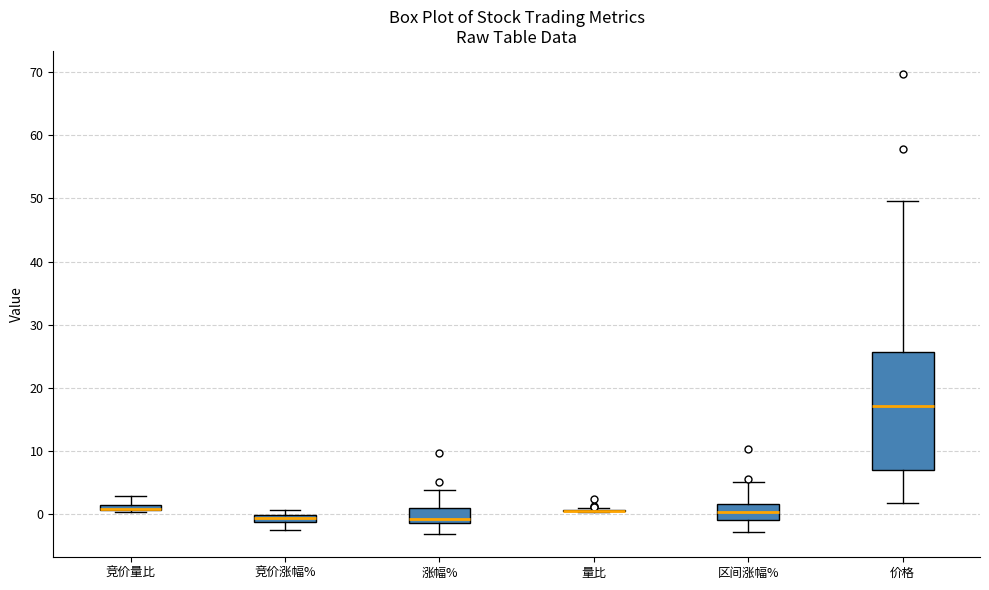

Which box is the tallest, from its lower edge to its upper edge?

价格